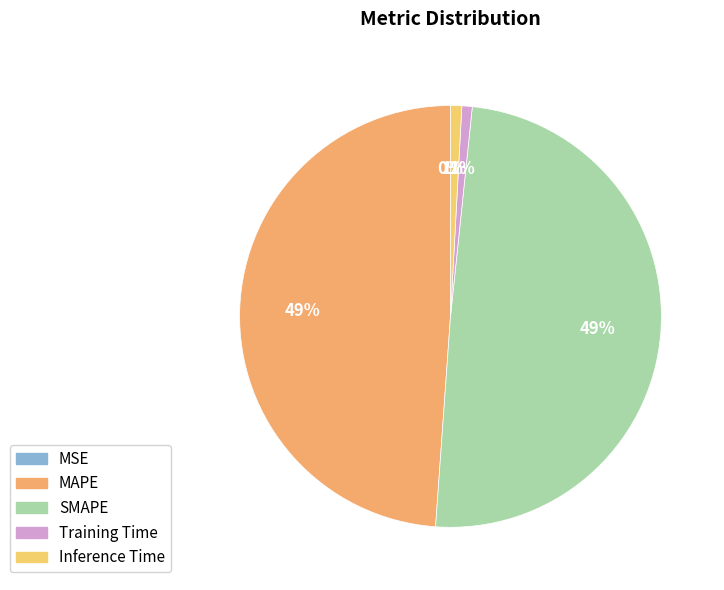

True or false: Training Time accounts for 11% of the total.

False